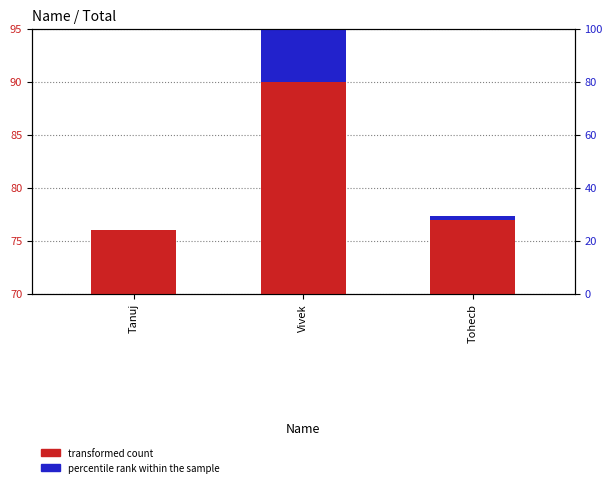

Reading left to right, transcribe all the data shown in this chart.

transformed count: Tanuj=76.0	Vivek=90.0	Tohecb=77.0
percentile rank within the sample: Tanuj=0.0	Vivek=5.0	Tohecb=0.4